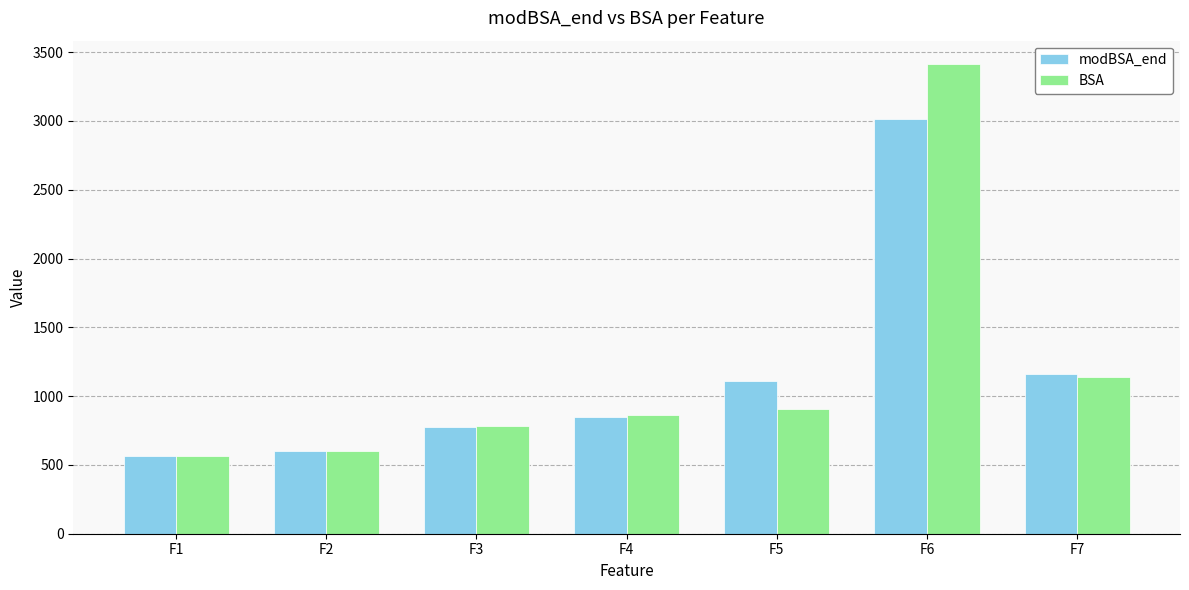

At which category is the sum across all series the highest?

F6